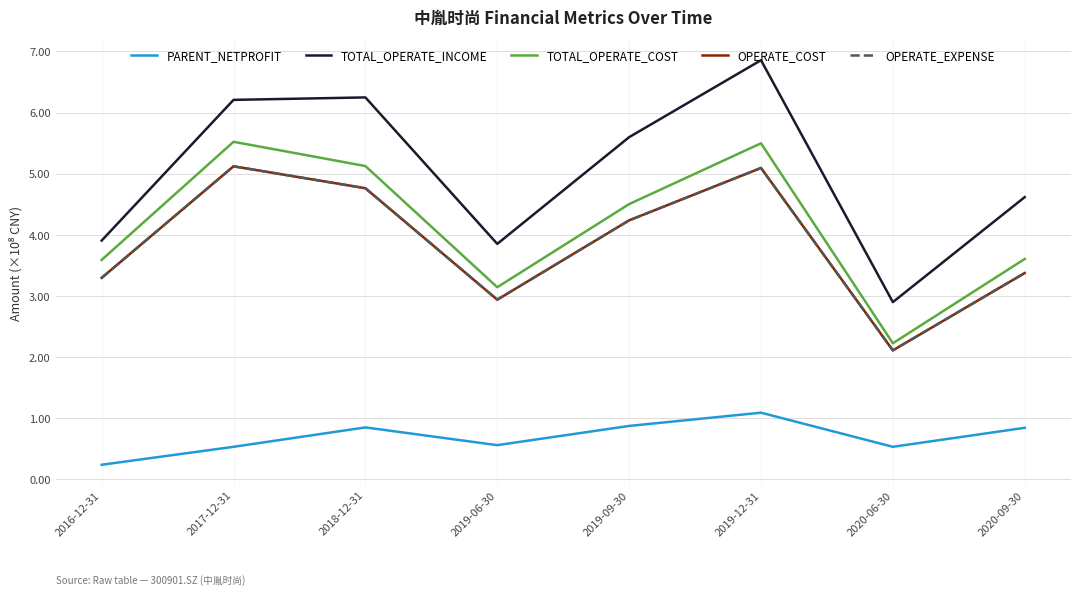

What is the label of the 4th point from the left?

2019-06-30